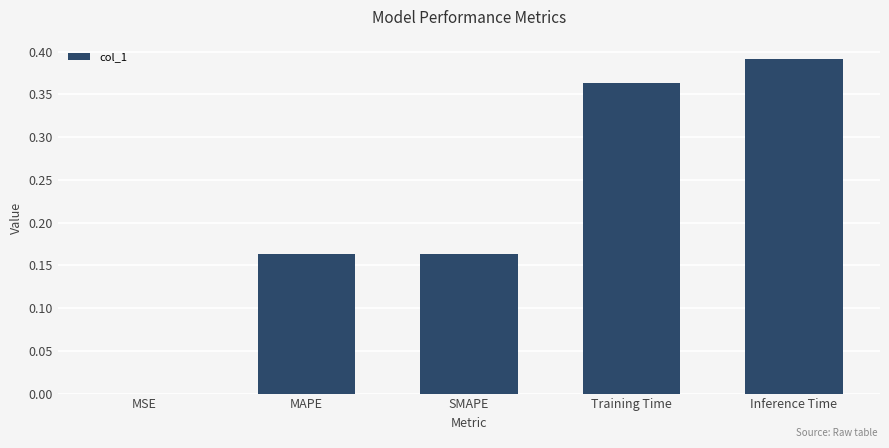

Are the bars horizontal?

No